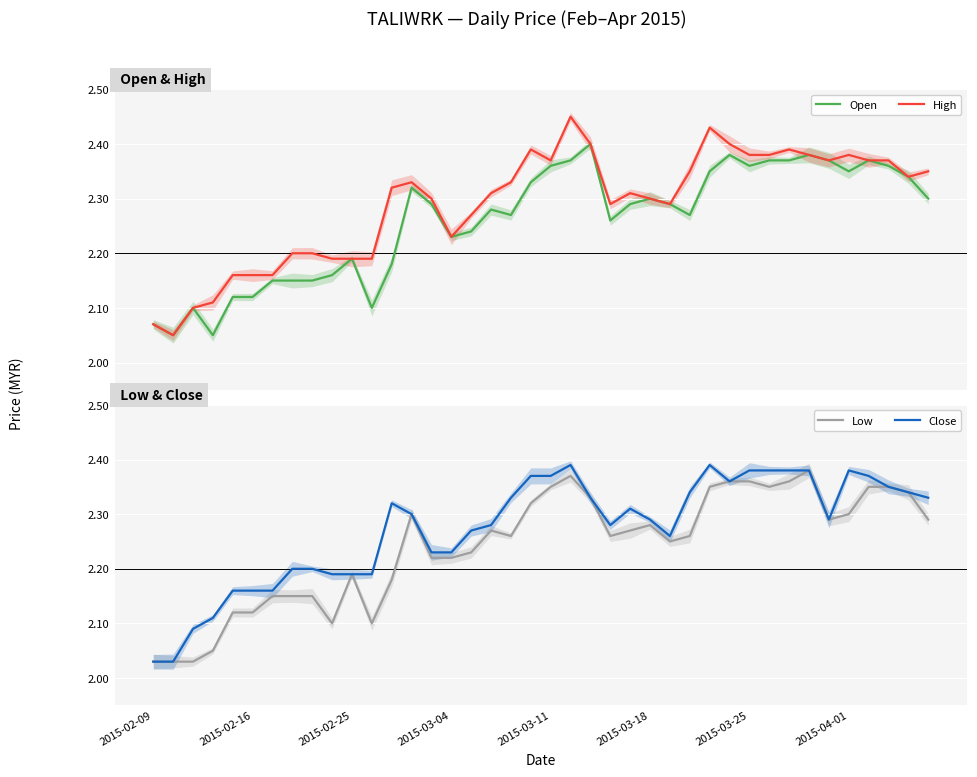

In Open, how many points are lower than both neighbors (excluding endpoints)?

9